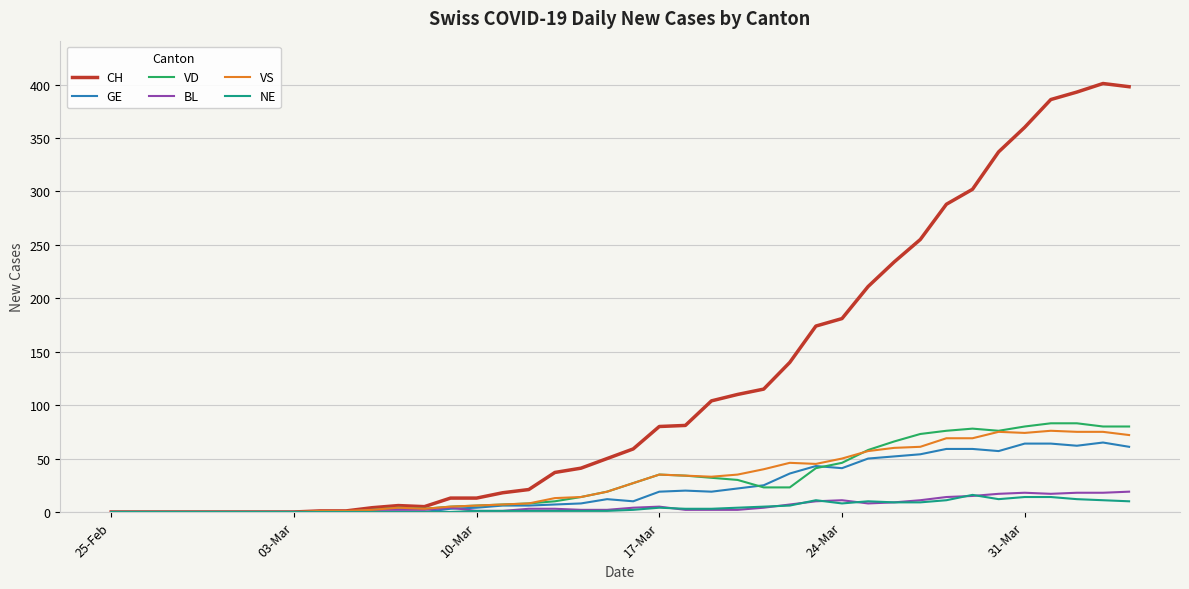

What is the maximum value shown in the chart?

401